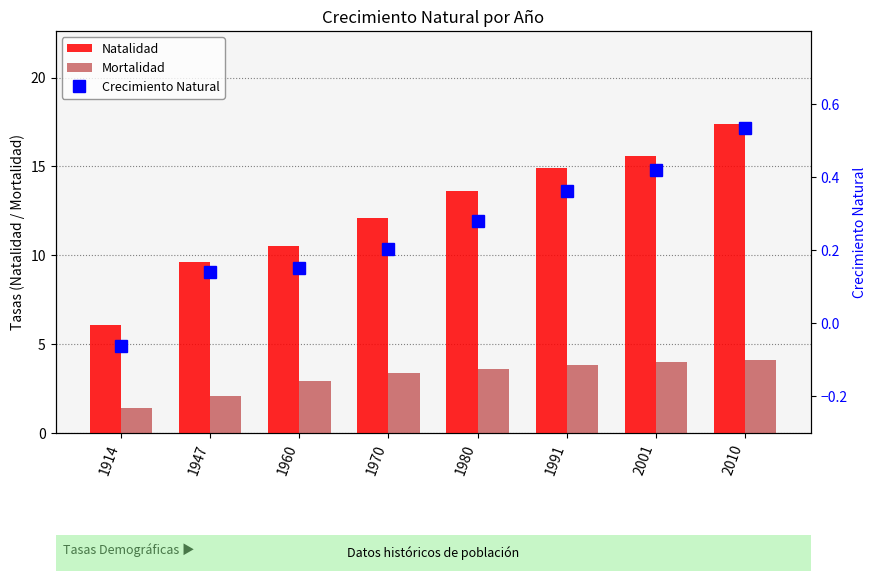

The Crecimiento Natural series shows -0.1 at 1914. True or false?

False